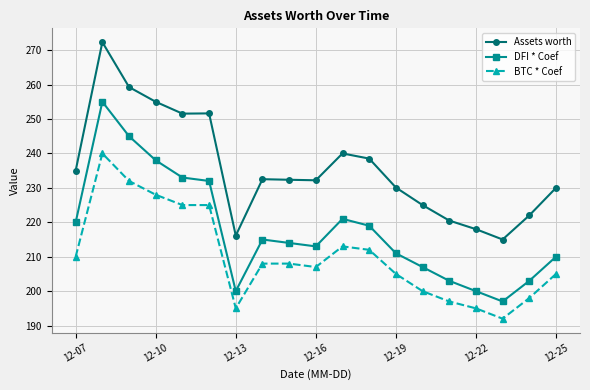

List the series in order of their peak value, highest first.

Assets worth, DFI * Coef, BTC * Coef